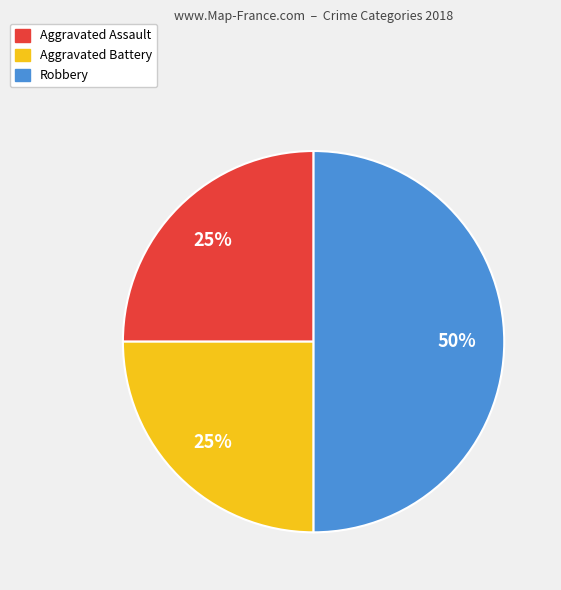

Does Aggravated Assault account for over 50% of the chart?

No